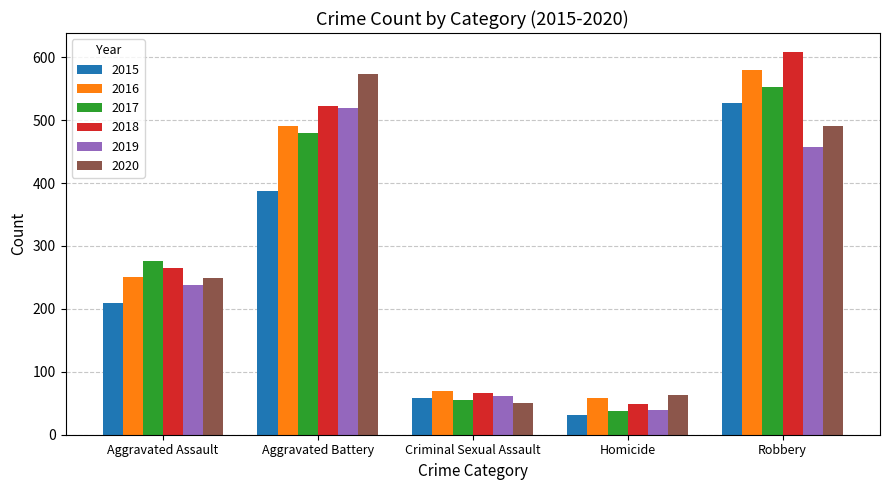

Which series has the largest total across all categories?

2018